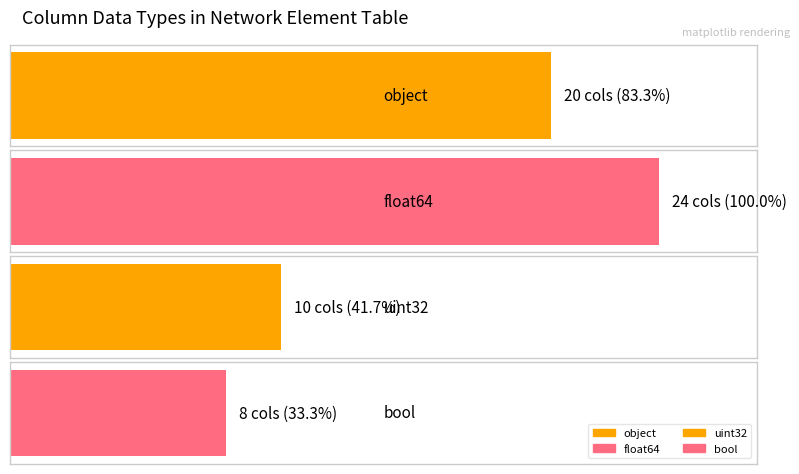

Reading left to right, list all the values displayed in this chart.

object=20	float64=24	uint32=10	bool=8